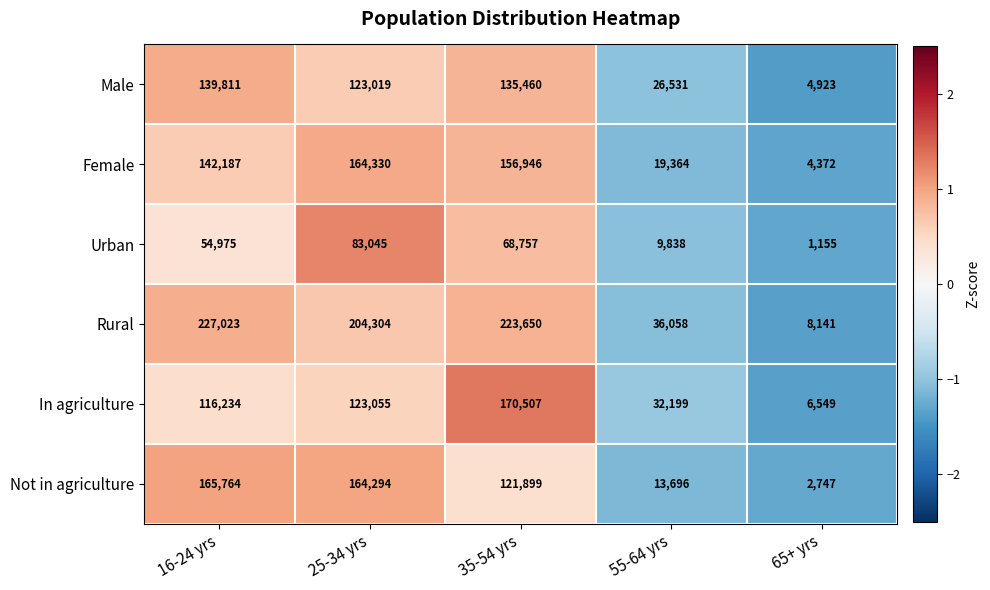

What is the total value across all series at 65+ yrs?

27887